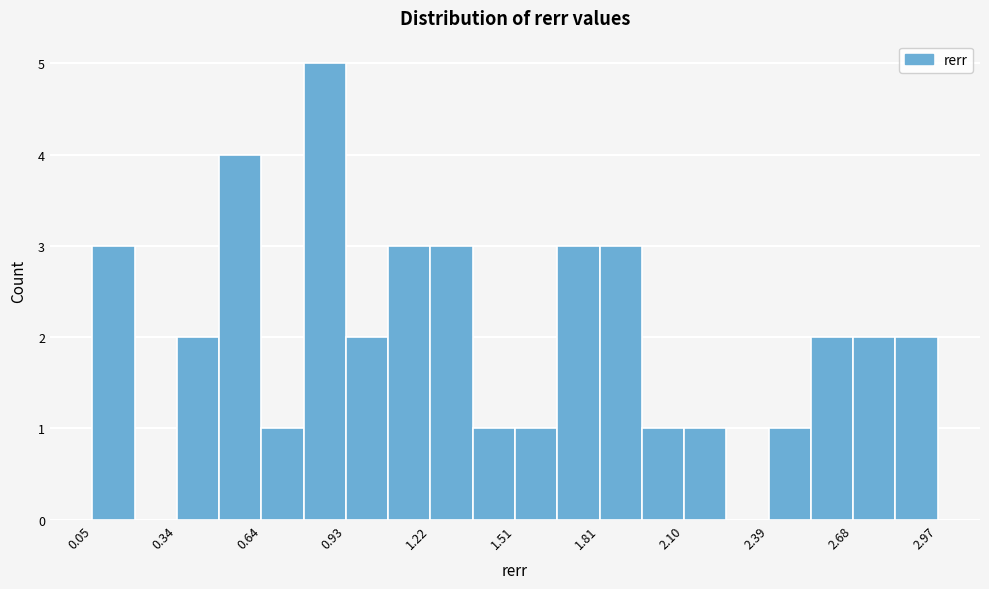

Read against the x-axis, roughly where is the centre of the tallest bar?

0.85